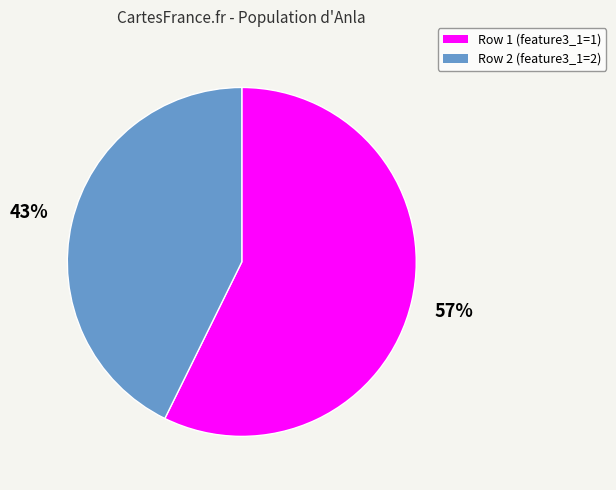

To the nearest percent, what is the average slice percentage?

50%